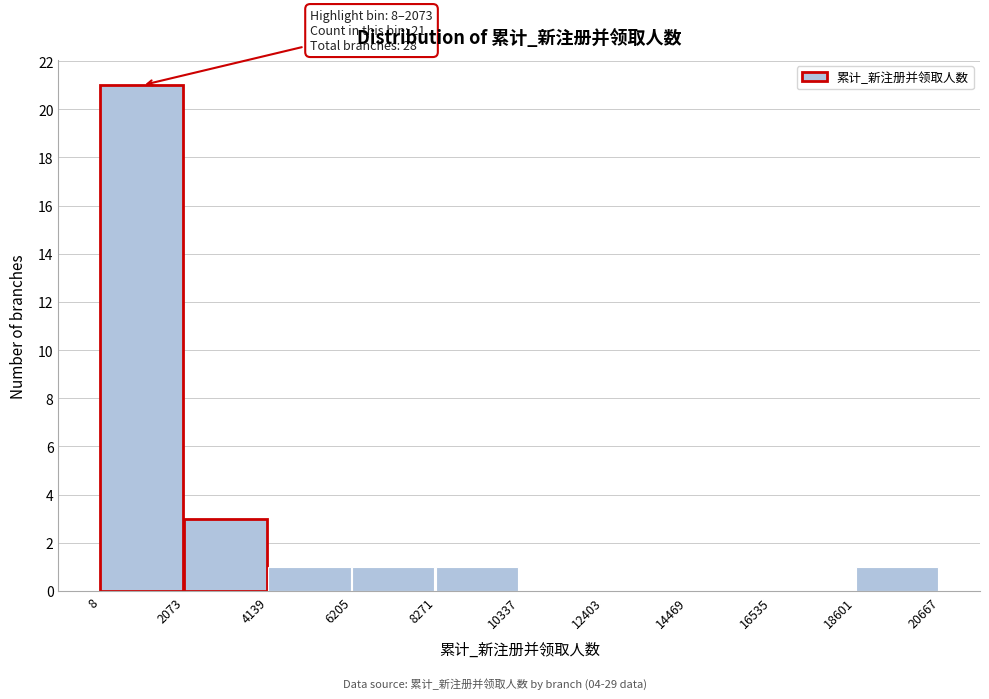

Which range on the x-axis has the tallest bar?

8 to 2073